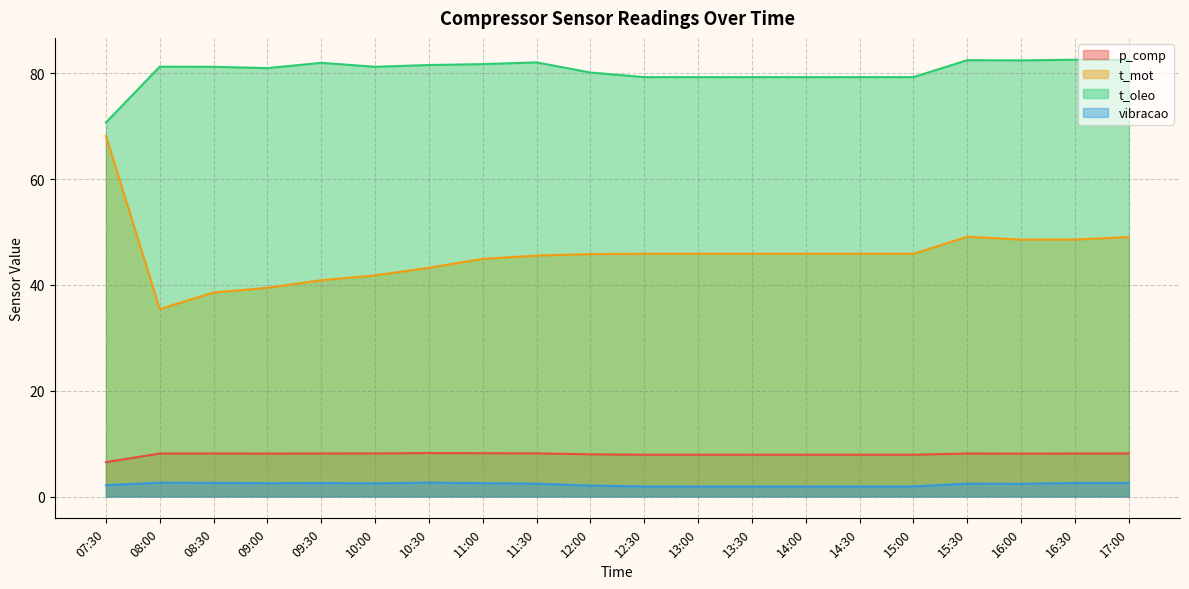

How many values in the t_mot series are below 45?

7